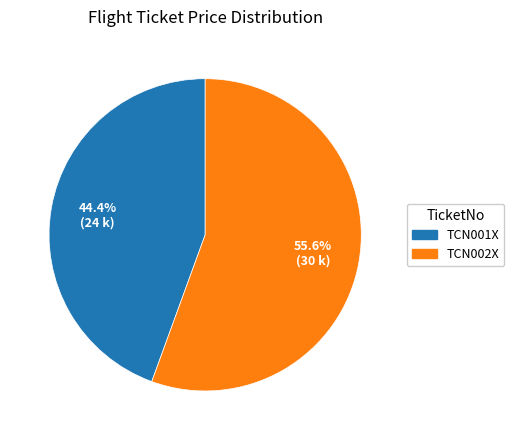

What portion of the pie excludes TCN001X?

55.6%